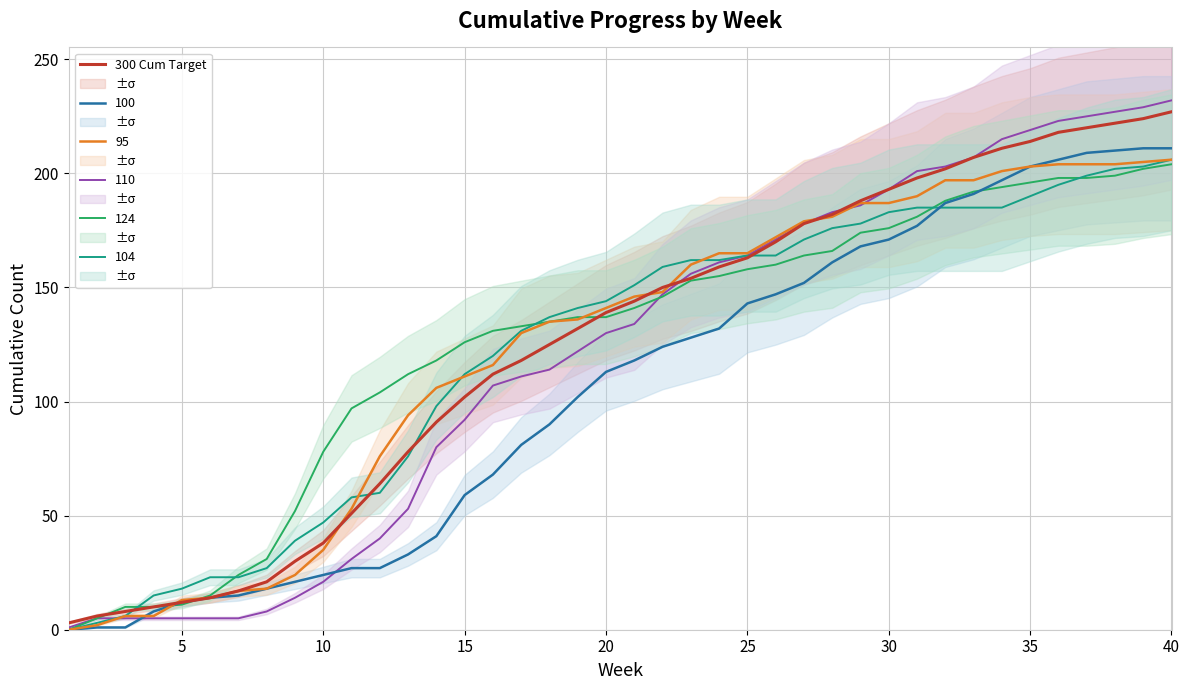

The value of 100 at 40 is 211. True or false?

True